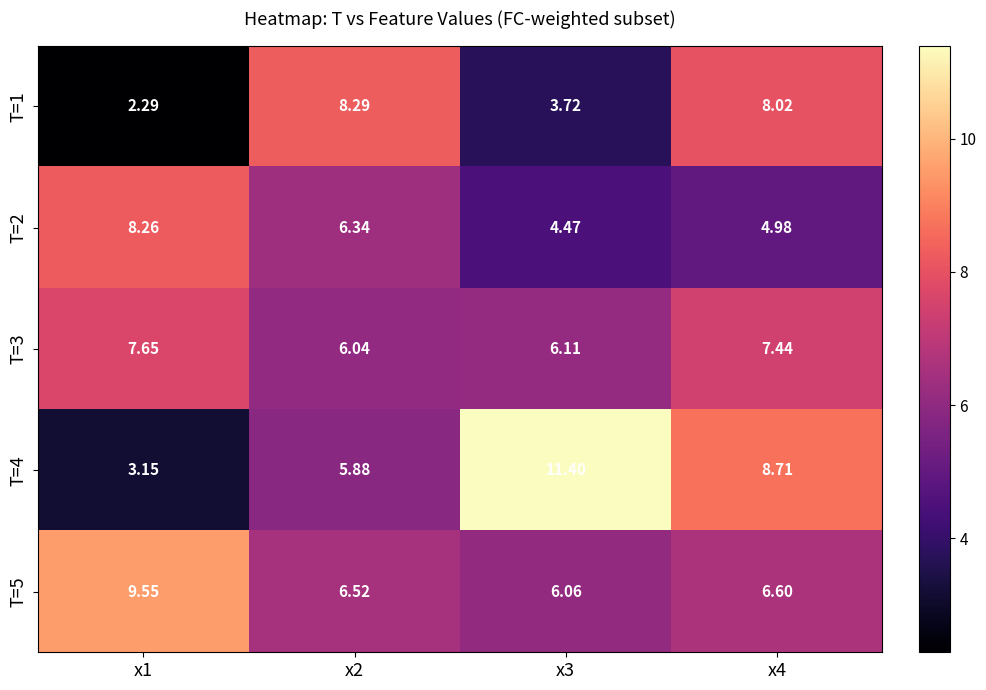

What is the smallest value displayed?

2.3